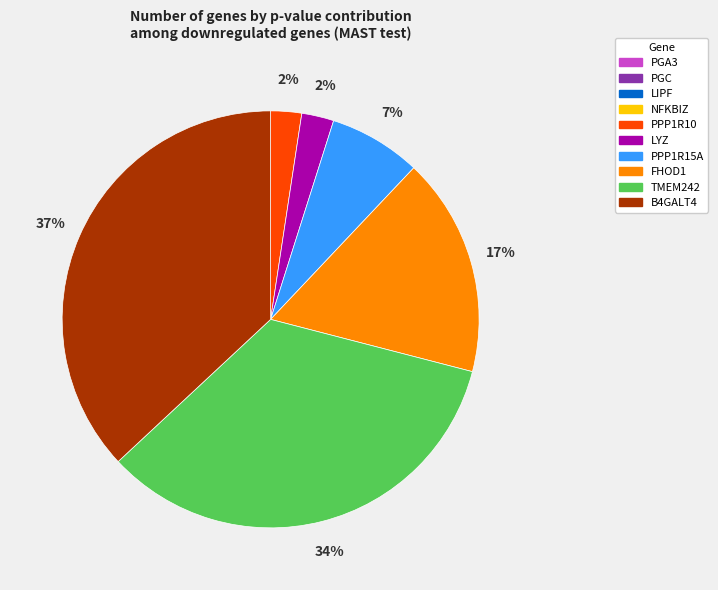

Is there any slice that represents more than half of the pie?

No